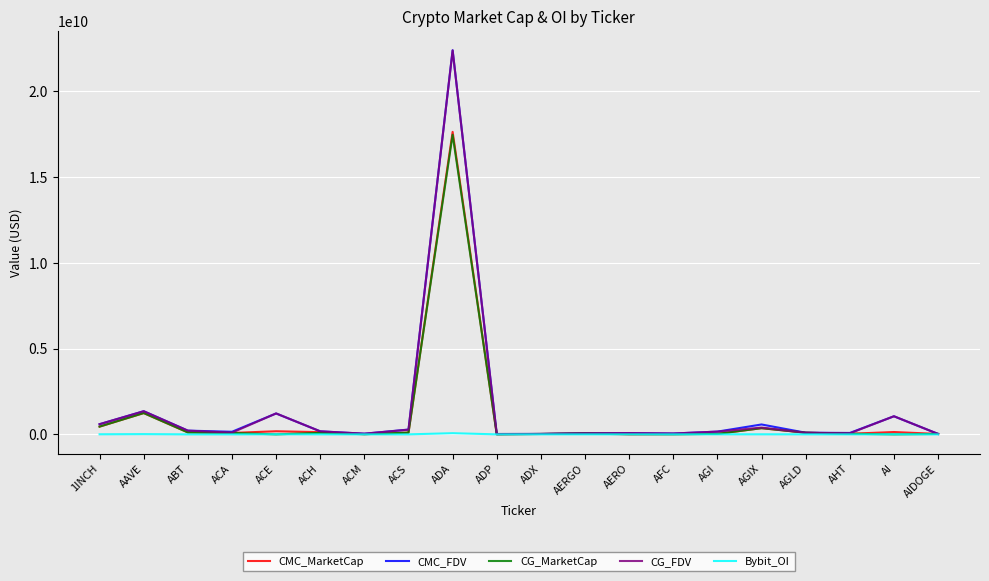

How many series are shown in this chart?

5